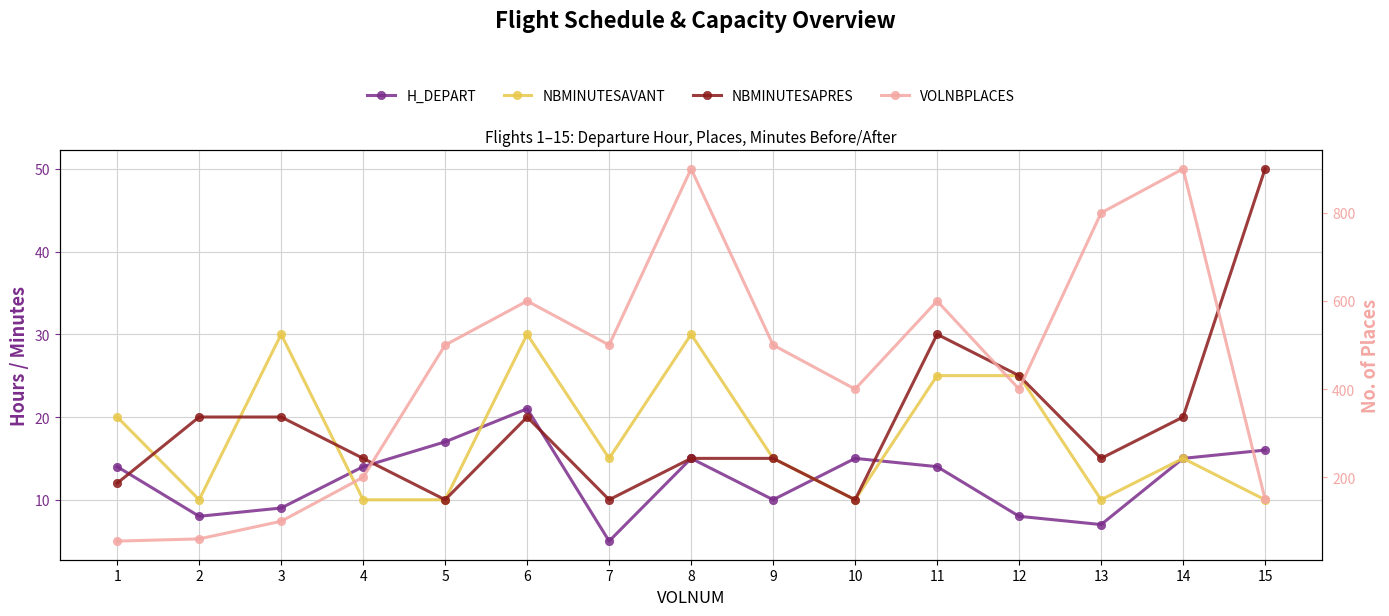

The value of H_DEPART at 9 is 10. True or false?

True